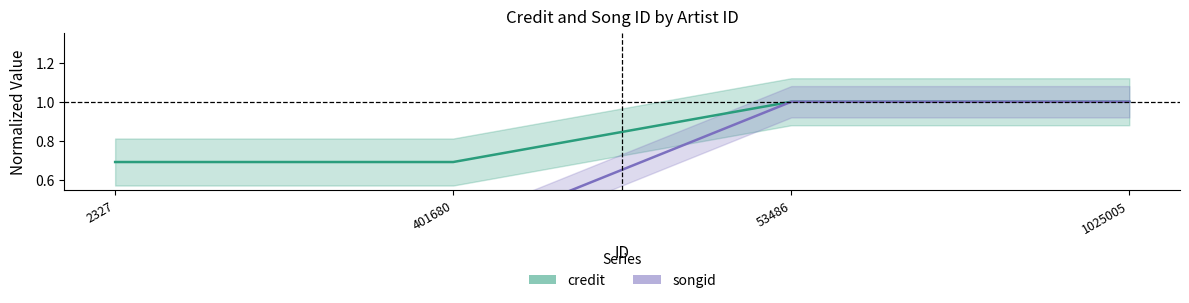

At how many categories does at least one series exceed 0?

4